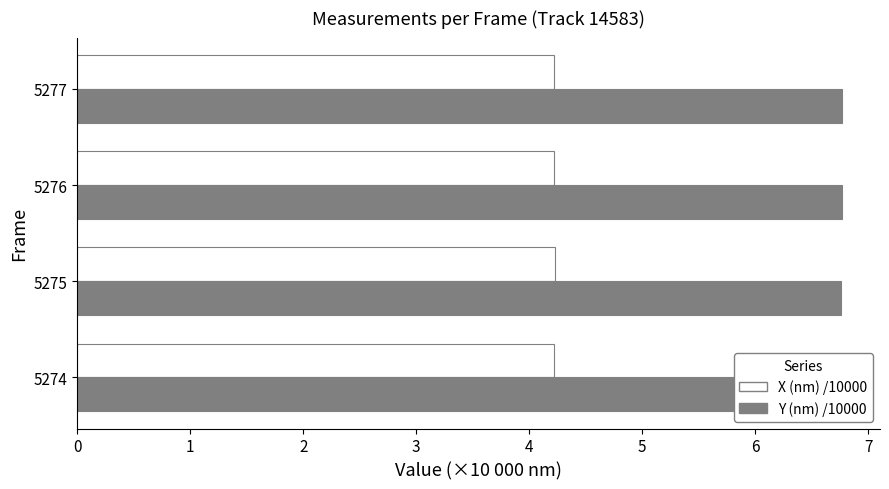

What is the average value of the Y (nm) /10000 series?

6.8